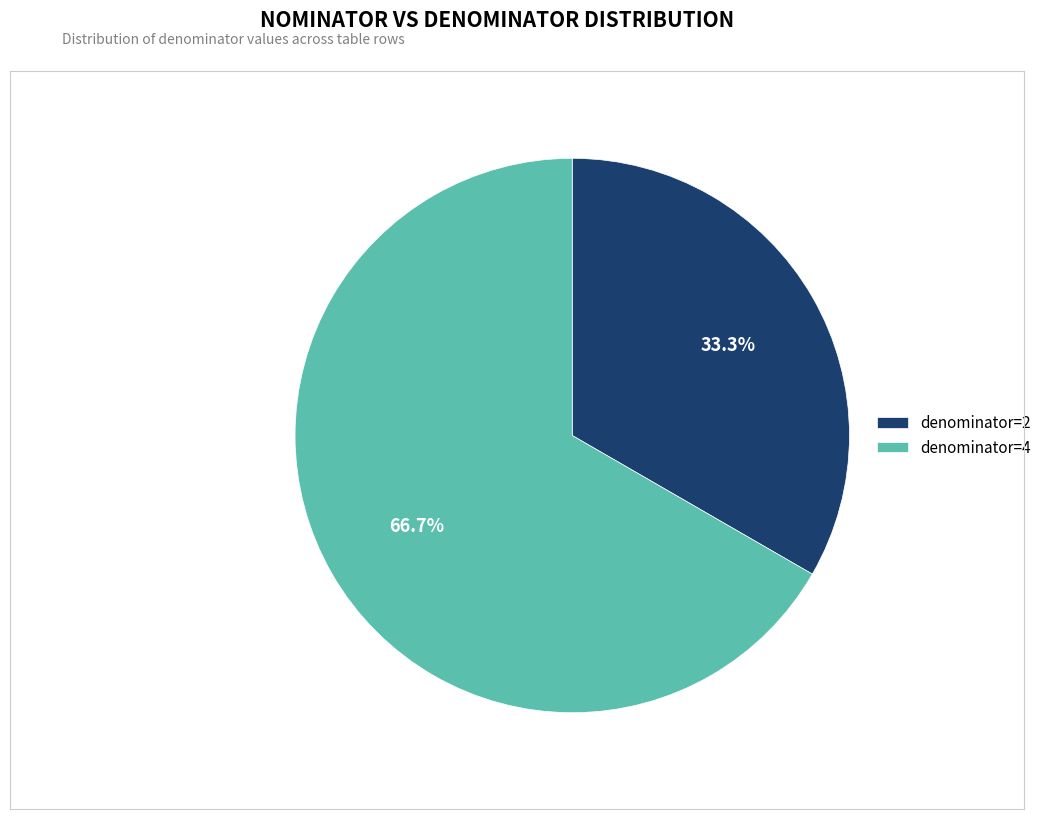

Approximately how many times larger is the value at denominator=2 compared to denominator=4?

0.5